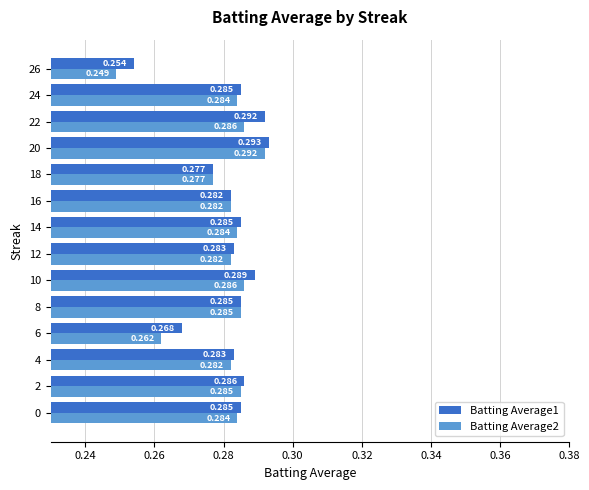

Is the value of Batting Average2 at 14 greater than the value of Batting Average1 at 12?

Yes